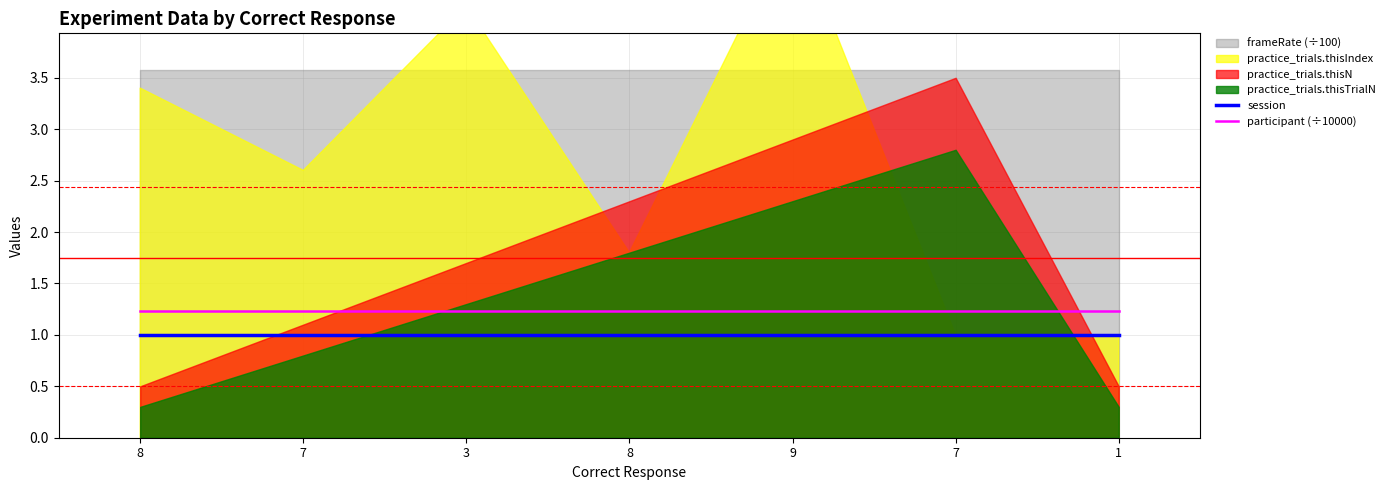

The session series shows 1.0 at 1. True or false?

True